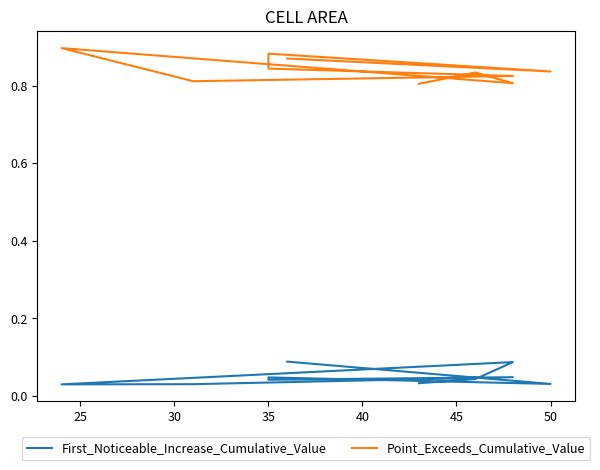

At 45, list the series in order from smallest to largest.

First_Noticeable_Increase_Cumulative_Value, Point_Exceeds_Cumulative_Value